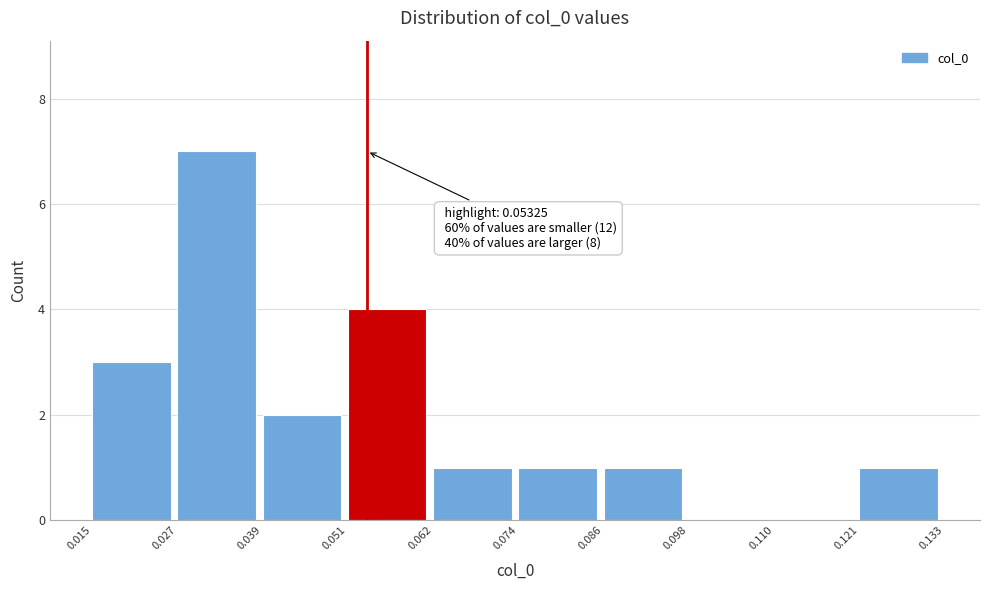

Which range on the x-axis has the tallest bar?

0.027 to 0.039